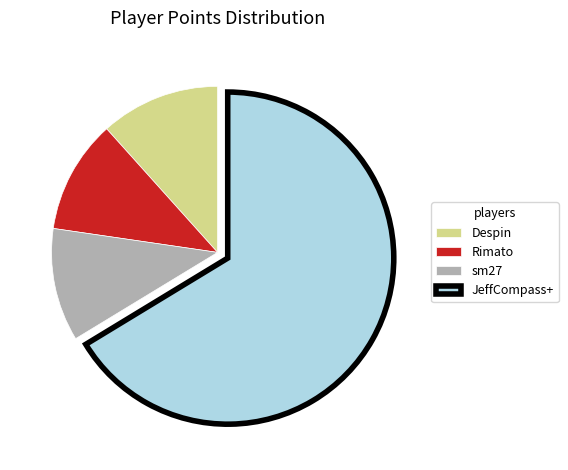

Which slice is the largest?

JeffCompass+